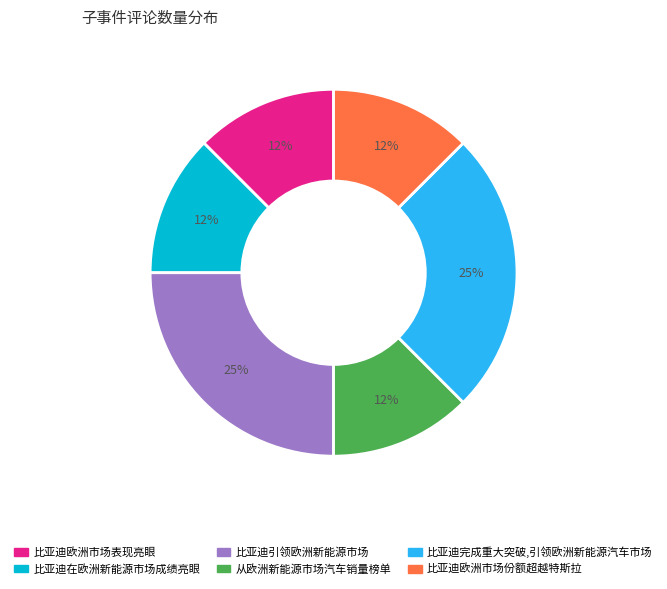

To the nearest percent, what is the average slice percentage?

17%